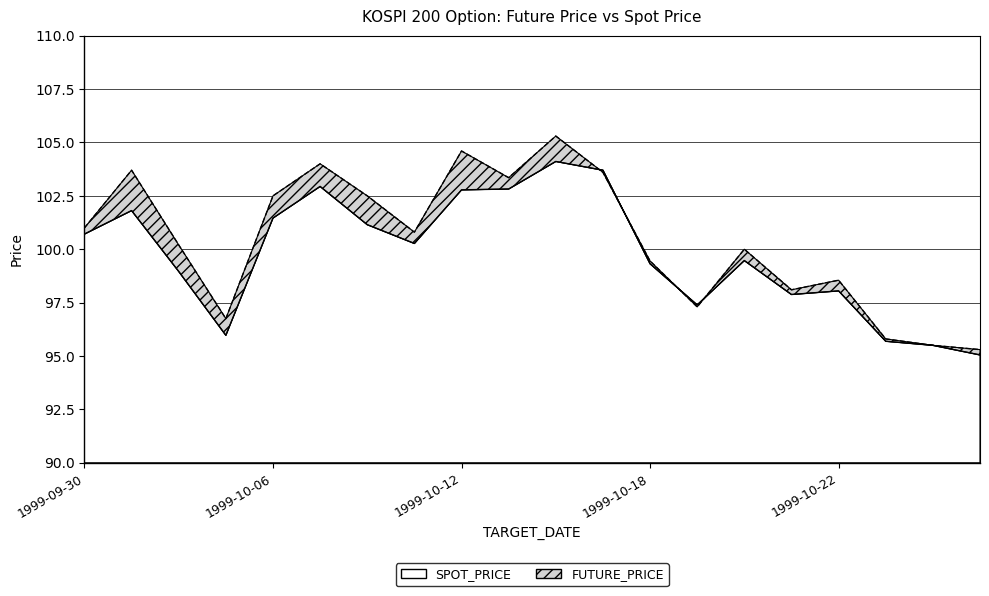

What is the value of the FUTURE_PRICE point at the 18th from the left?

95.8